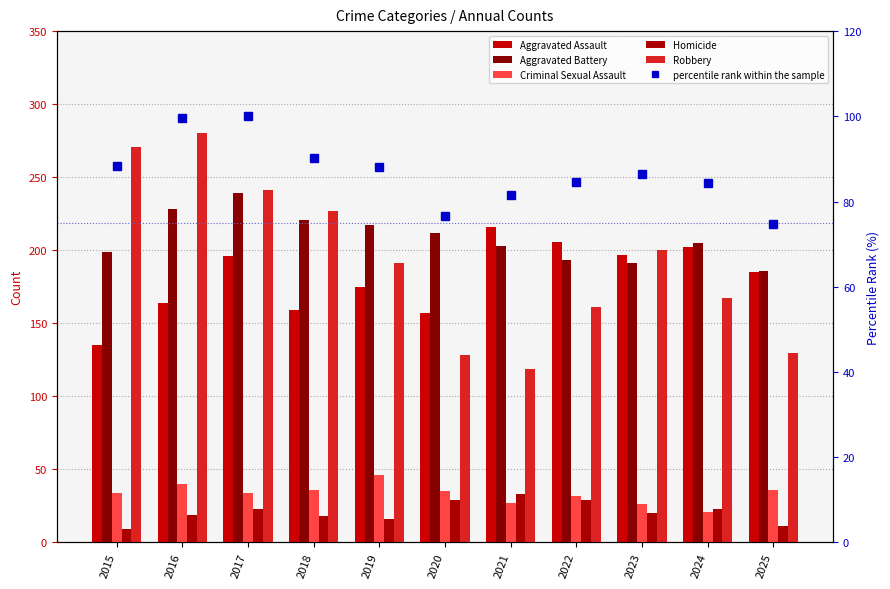

Which has a higher value, 2021 or 2017?

2021